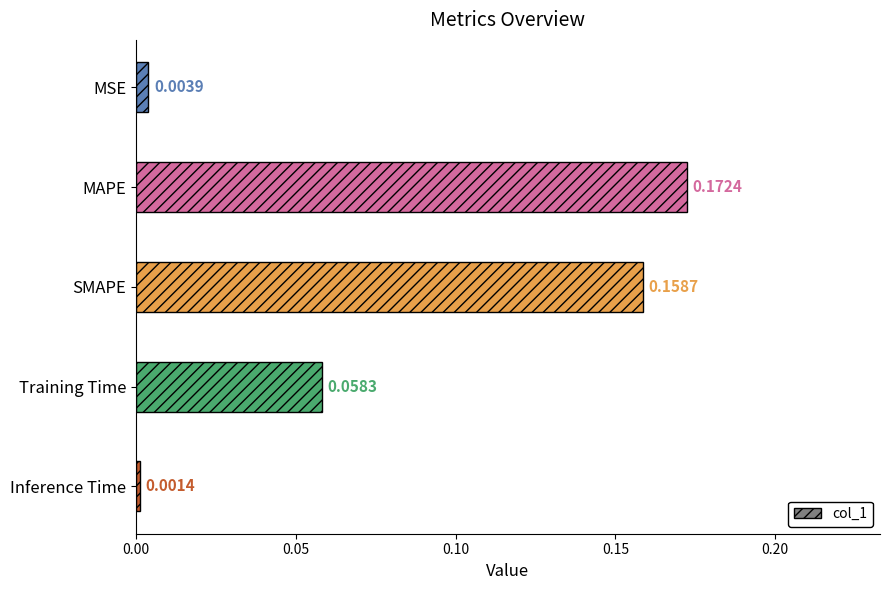

Which label corresponds to the smallest value in the chart?

Inference Time